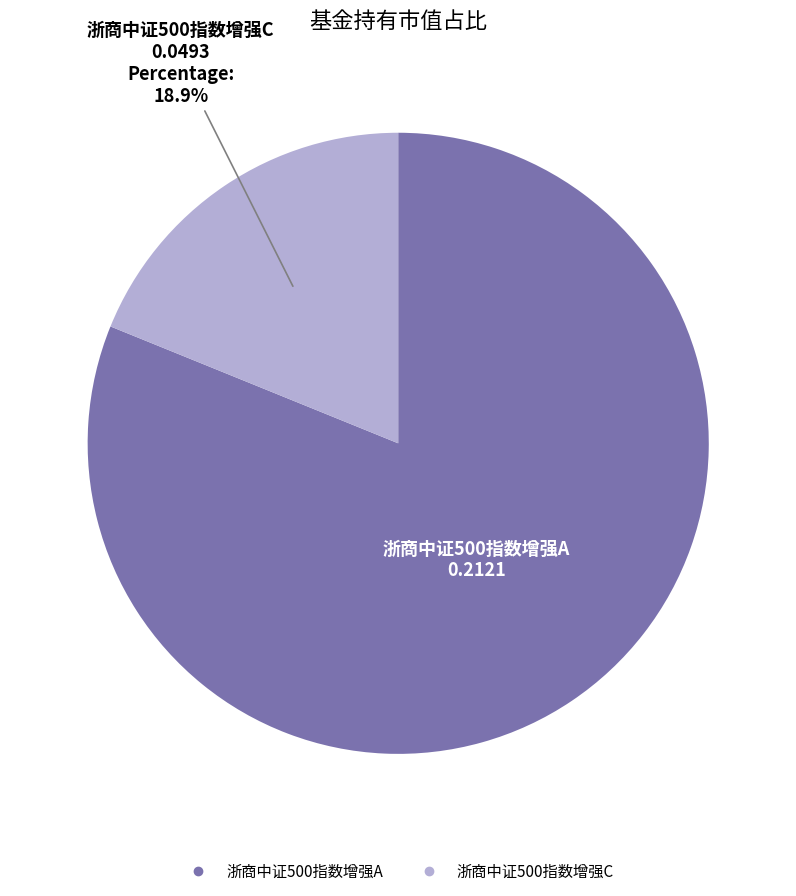

To the nearest percent, what is the difference between the largest and smallest slice percentages?

62%